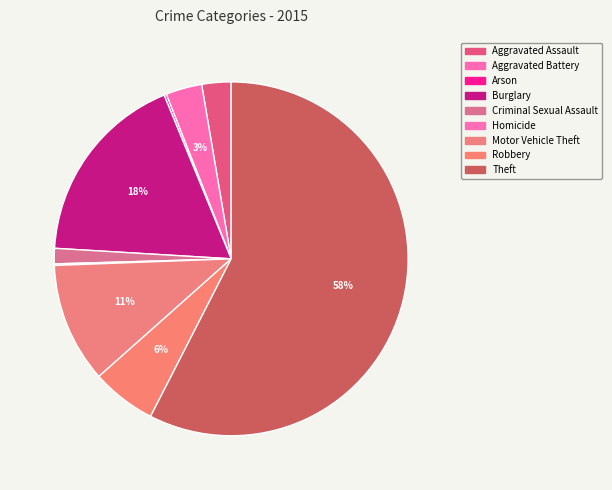

To the nearest percent, what percentage of the pie is Aggravated Assault?

3%